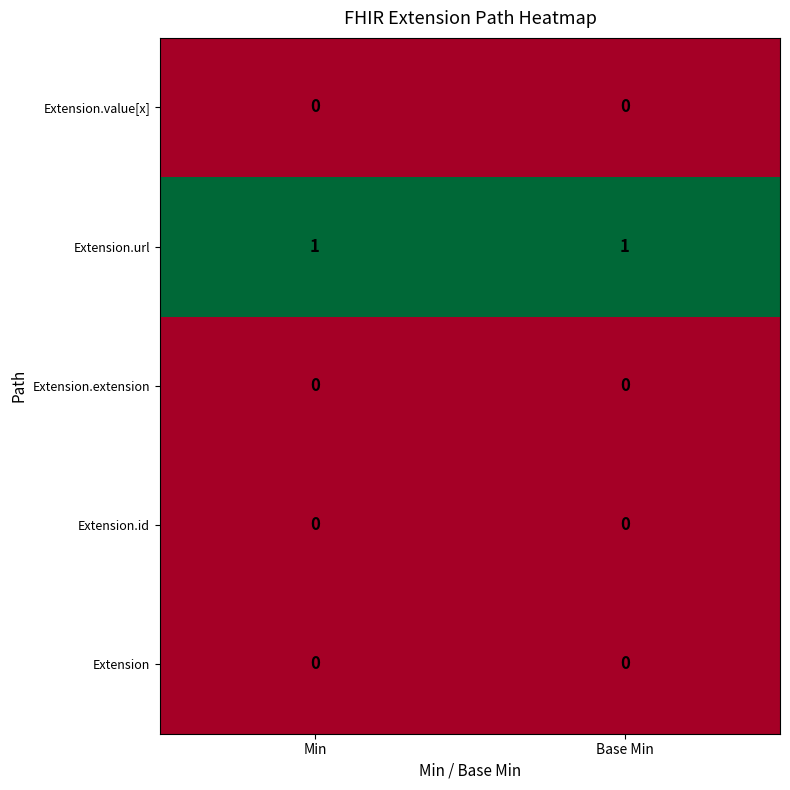

True or false: Extension.url has a value of 1 at Min.

True